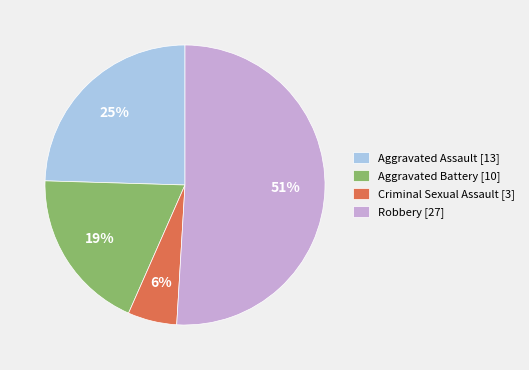

What percentage is the Aggravated Assault slice, to the nearest percent?

25%